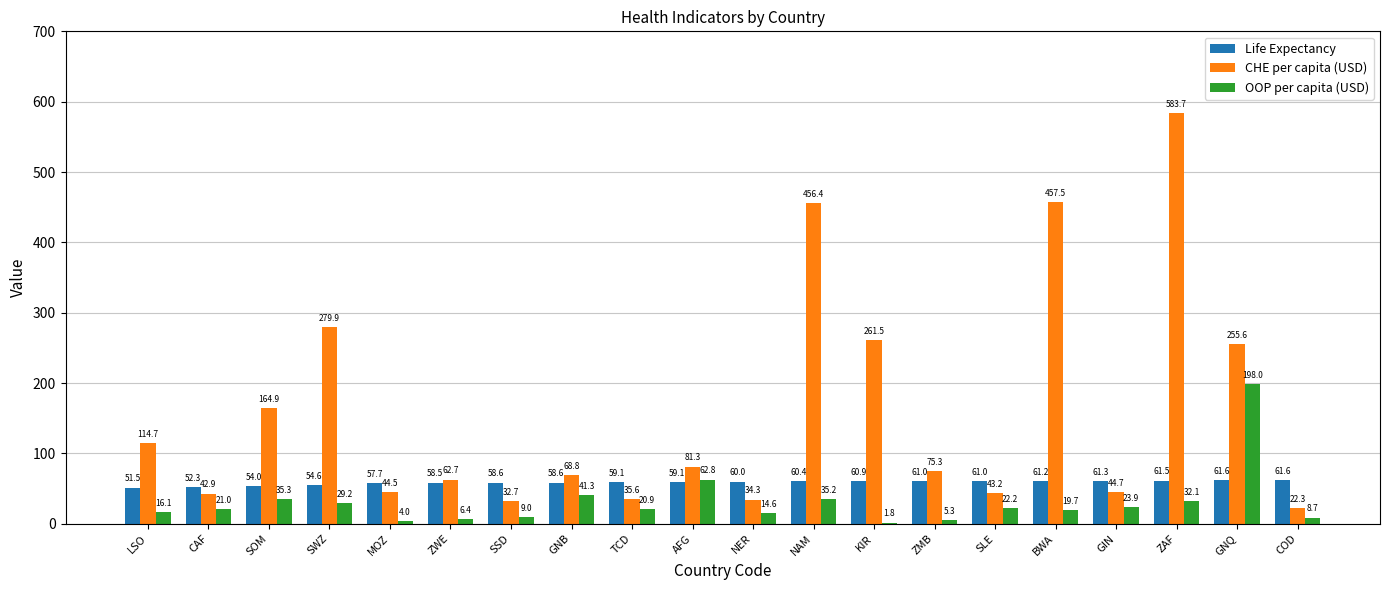

What is the greatest value displayed?

583.7